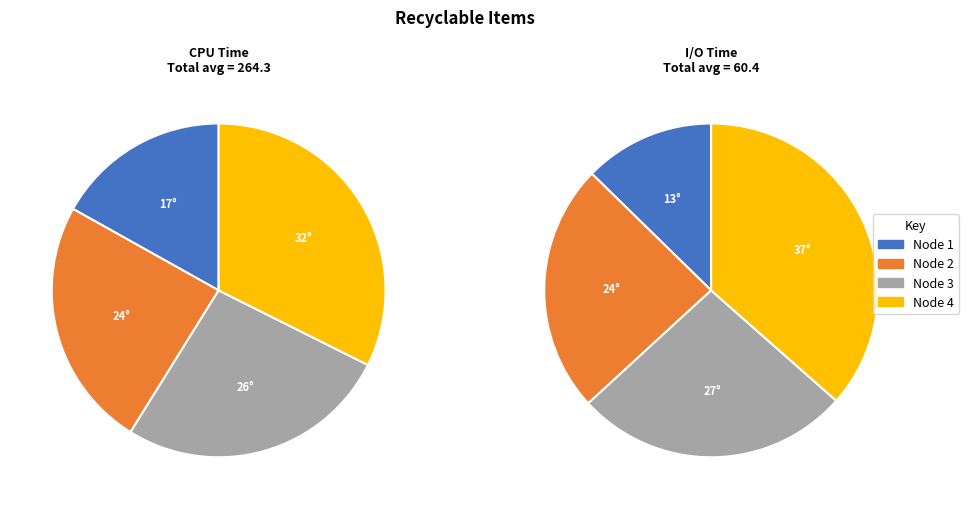

Which category has the biggest portion of the pie?

4